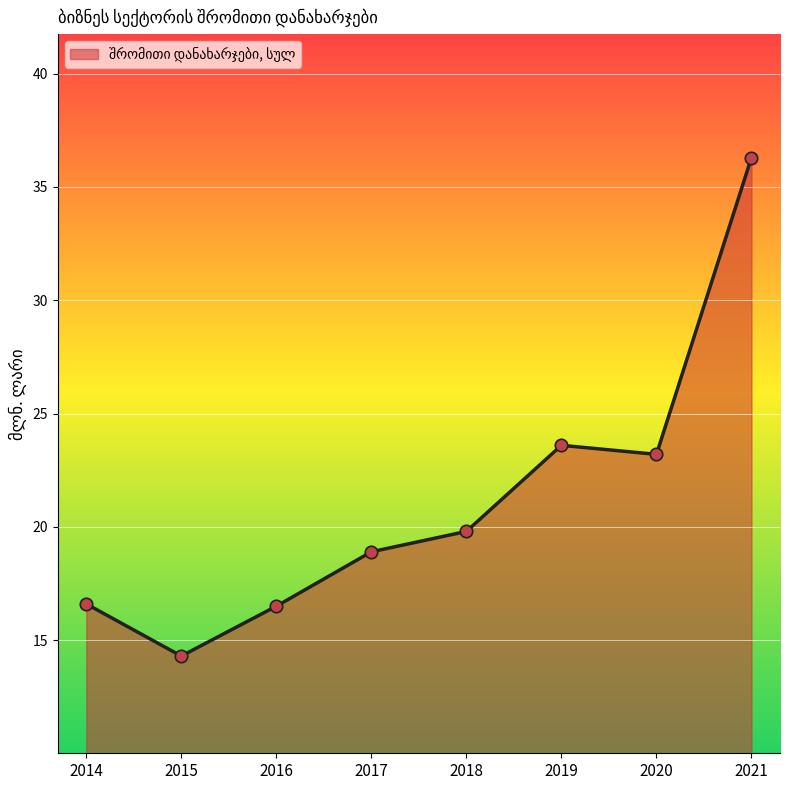

What is the ratio of the value at 2018 to the value at 2014?

1.2